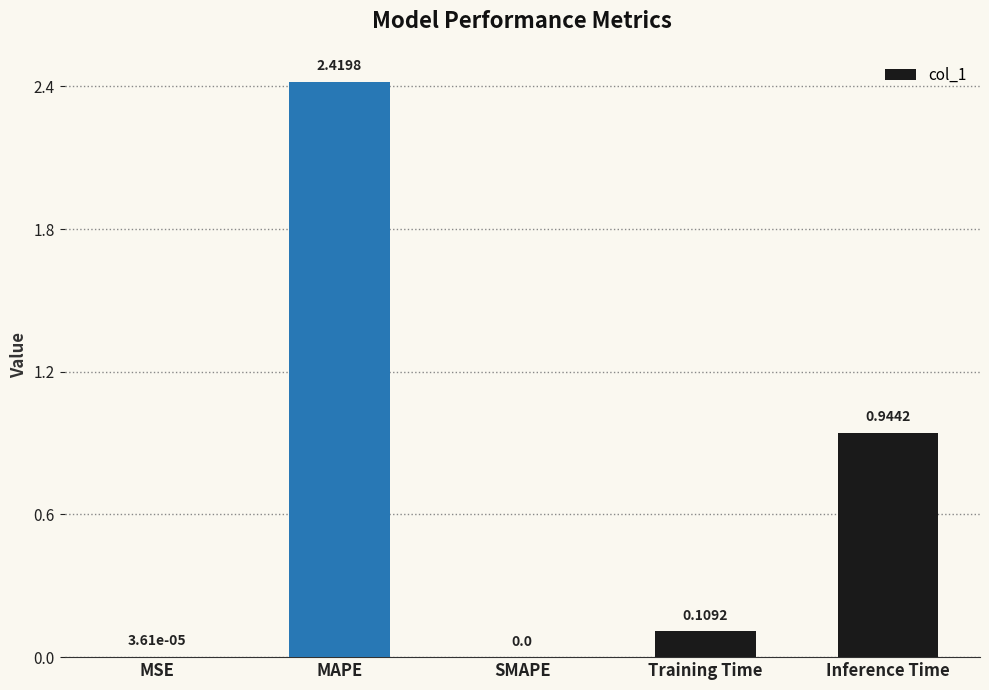

At which category does the chart reach its peak across all series?

MAPE